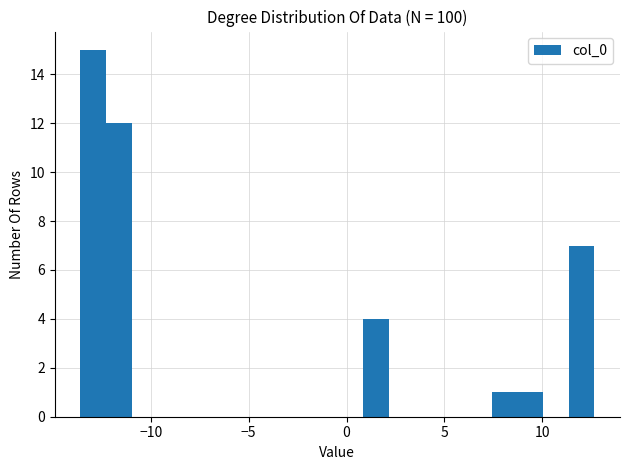

Read against the x-axis, roughly where is the centre of the tallest bar?

-13.0